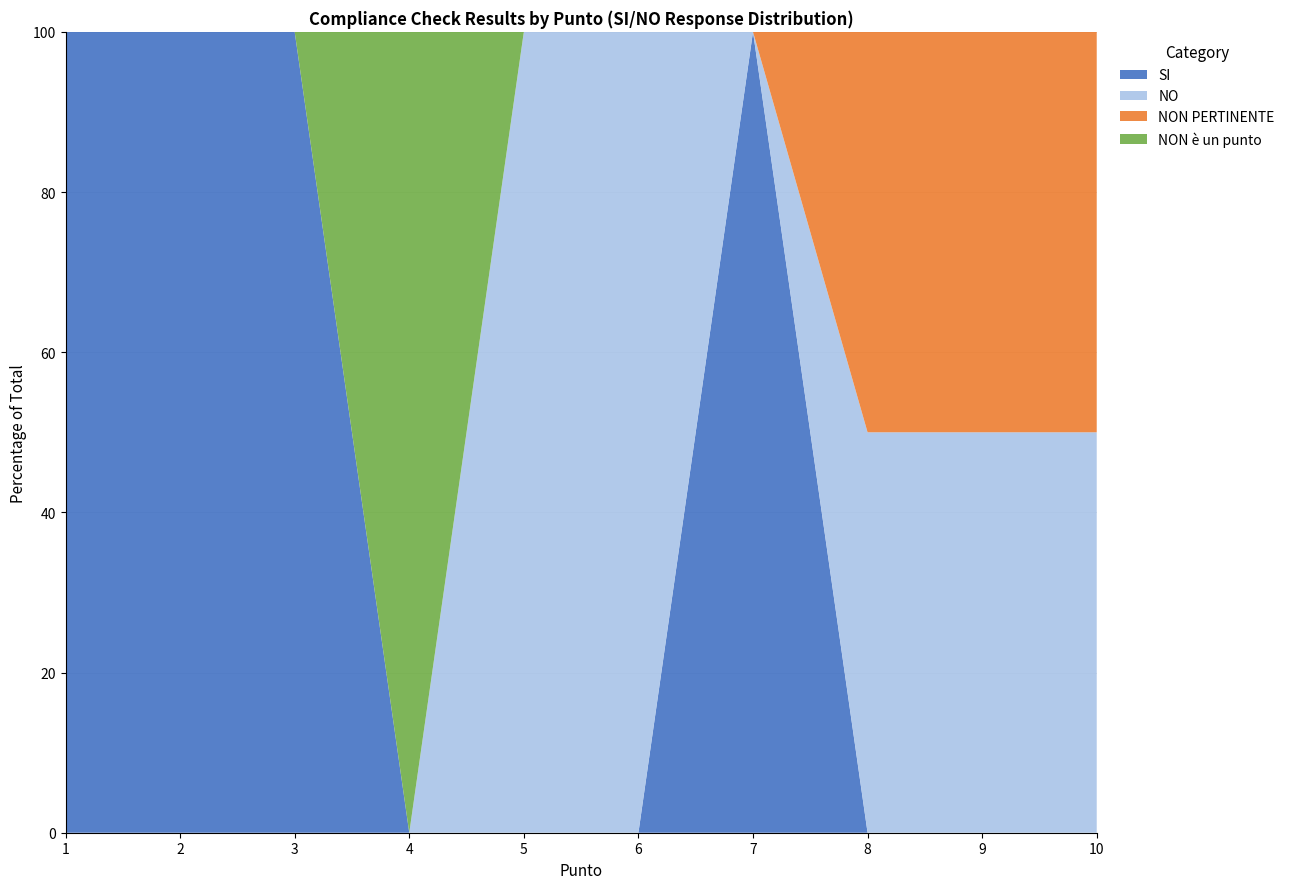

Reading left to right, extract all data points from this chart.

SI: 1	1	1	0	0	0	1	0	0	0
NO: 0	0	0	0	1	1	0	1	1	1
NON PERTINENTE: 0	0	0	0	0	0	0	1	1	1
NON è un punto: 0	0	0	1	0	0	0	0	0	0